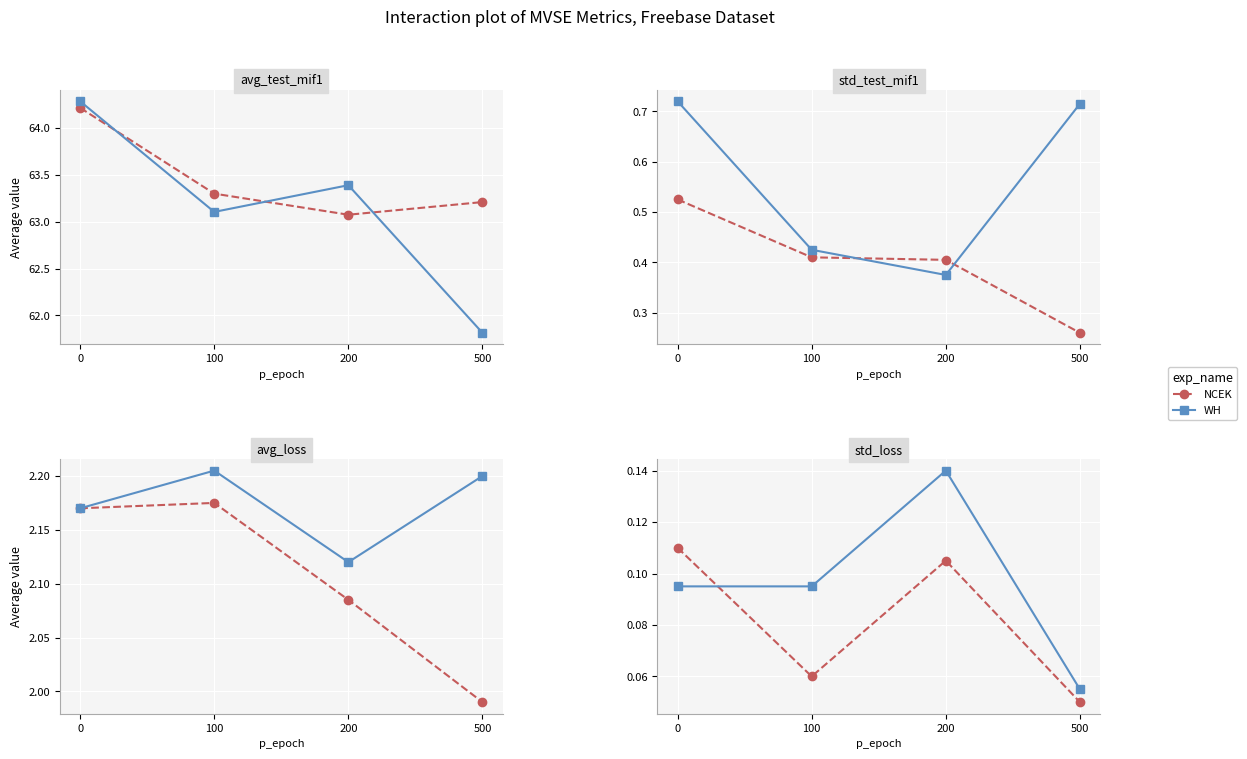

What are all the series names shown in the legend?

NCEK, WH